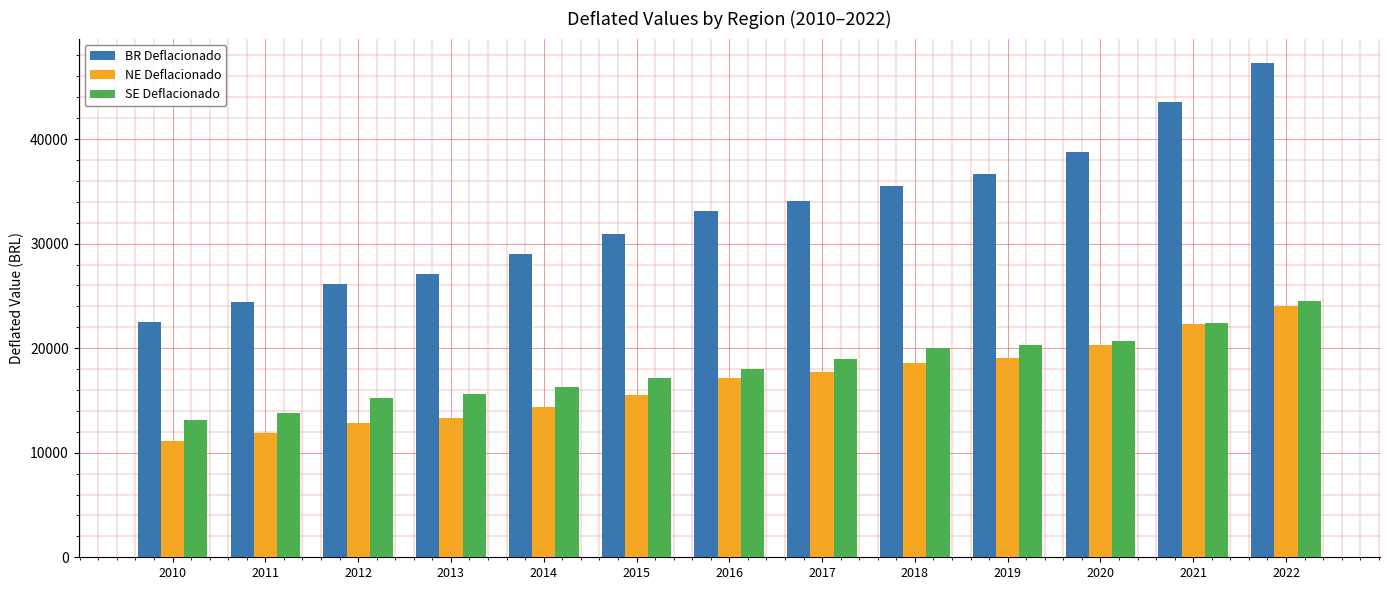

How many bars are there in total?

39